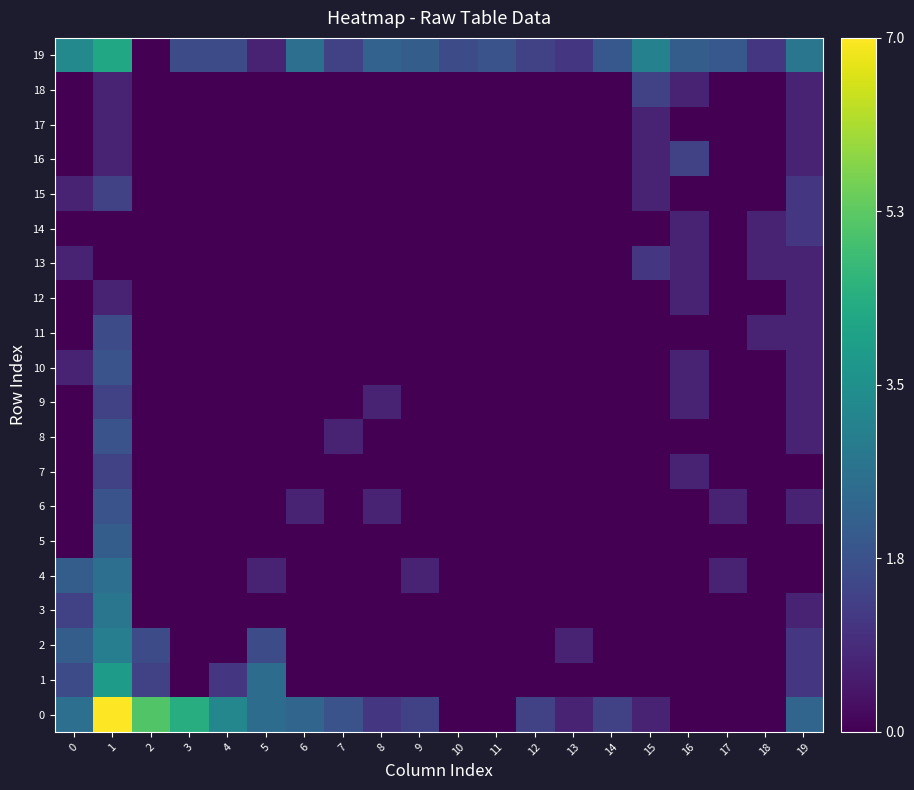

Reading left to right, what are all the values shown in this chart?

0: 0=2.6	1=7.0	2=5.1	3=4.4	4=3.3	5=2.5	6=2.3	7=1.8	8=1.1	9=1.4	10=0.0	11=0.0	12=1.4	13=0.7	14=1.4	15=0.7	16=0.0	17=0.0	18=0.0	19=2.3
1: 0=1.6	1=3.9	2=1.4	3=0.0	4=1.1	5=2.5	6=0.0	7=0.0	8=0.0	9=0.0	10=0.0	11=0.0	12=0.0	13=0.0	14=0.0	15=0.0	16=0.0	17=0.0	18=0.0	19=1.1
2: 0=2.1	1=3.0	2=1.6	3=0.0	4=0.0	5=1.6	6=0.0	7=0.0	8=0.0	9=0.0	10=0.0	11=0.0	12=0.0	13=0.7	14=0.0	15=0.0	16=0.0	17=0.0	18=0.0	19=1.1
3: 0=1.4	1=2.8	2=0.0	3=0.0	4=0.0	5=0.0	6=0.0	7=0.0	8=0.0	9=0.0	10=0.0	11=0.0	12=0.0	13=0.0	14=0.0	15=0.0	16=0.0	17=0.0	18=0.0	19=0.7
4: 0=2.1	1=2.6	2=0.0	3=0.0	4=0.0	5=0.7	6=0.0	7=0.0	8=0.0	9=0.7	10=0.0	11=0.0	12=0.0	13=0.0	14=0.0	15=0.0	16=0.0	17=0.7	18=0.0	19=0.0
5: 0=0.0	1=2.1	2=0.0	3=0.0	4=0.0	5=0.0	6=0.0	7=0.0	8=0.0	9=0.0	10=0.0	11=0.0	12=0.0	13=0.0	14=0.0	15=0.0	16=0.0	17=0.0	18=0.0	19=0.0
6: 0=0.0	1=1.8	2=0.0	3=0.0	4=0.0	5=0.0	6=0.7	7=0.0	8=0.7	9=0.0	10=0.0	11=0.0	12=0.0	13=0.0	14=0.0	15=0.0	16=0.0	17=0.7	18=0.0	19=0.7
7: 0=0.0	1=1.4	2=0.0	3=0.0	4=0.0	5=0.0	6=0.0	7=0.0	8=0.0	9=0.0	10=0.0	11=0.0	12=0.0	13=0.0	14=0.0	15=0.0	16=0.7	17=0.0	18=0.0	19=0.0
8: 0=0.0	1=1.8	2=0.0	3=0.0	4=0.0	5=0.0	6=0.0	7=0.7	8=0.0	9=0.0	10=0.0	11=0.0	12=0.0	13=0.0	14=0.0	15=0.0	16=0.0	17=0.0	18=0.0	19=0.7
9: 0=0.0	1=1.4	2=0.0	3=0.0	4=0.0	5=0.0	6=0.0	7=0.0	8=0.7	9=0.0	10=0.0	11=0.0	12=0.0	13=0.0	14=0.0	15=0.0	16=0.7	17=0.0	18=0.0	19=0.7
10: 0=0.7	1=1.8	2=0.0	3=0.0	4=0.0	5=0.0	6=0.0	7=0.0	8=0.0	9=0.0	10=0.0	11=0.0	12=0.0	13=0.0	14=0.0	15=0.0	16=0.7	17=0.0	18=0.0	19=0.7
11: 0=0.0	1=1.6	2=0.0	3=0.0	4=0.0	5=0.0	6=0.0	7=0.0	8=0.0	9=0.0	10=0.0	11=0.0	12=0.0	13=0.0	14=0.0	15=0.0	16=0.0	17=0.0	18=0.7	19=0.7
12: 0=0.0	1=0.7	2=0.0	3=0.0	4=0.0	5=0.0	6=0.0	7=0.0	8=0.0	9=0.0	10=0.0	11=0.0	12=0.0	13=0.0	14=0.0	15=0.0	16=0.7	17=0.0	18=0.0	19=0.7
13: 0=0.7	1=0.0	2=0.0	3=0.0	4=0.0	5=0.0	6=0.0	7=0.0	8=0.0	9=0.0	10=0.0	11=0.0	12=0.0	13=0.0	14=0.0	15=1.1	16=0.7	17=0.0	18=0.7	19=0.7
14: 0=0.0	1=0.0	2=0.0	3=0.0	4=0.0	5=0.0	6=0.0	7=0.0	8=0.0	9=0.0	10=0.0	11=0.0	12=0.0	13=0.0	14=0.0	15=0.0	16=0.7	17=0.0	18=0.7	19=1.1
15: 0=0.7	1=1.4	2=0.0	3=0.0	4=0.0	5=0.0	6=0.0	7=0.0	8=0.0	9=0.0	10=0.0	11=0.0	12=0.0	13=0.0	14=0.0	15=0.7	16=0.0	17=0.0	18=0.0	19=1.1
16: 0=0.0	1=0.7	2=0.0	3=0.0	4=0.0	5=0.0	6=0.0	7=0.0	8=0.0	9=0.0	10=0.0	11=0.0	12=0.0	13=0.0	14=0.0	15=0.7	16=1.4	17=0.0	18=0.0	19=0.7
17: 0=0.0	1=0.7	2=0.0	3=0.0	4=0.0	5=0.0	6=0.0	7=0.0	8=0.0	9=0.0	10=0.0	11=0.0	12=0.0	13=0.0	14=0.0	15=0.7	16=0.0	17=0.0	18=0.0	19=0.7
18: 0=0.0	1=0.7	2=0.0	3=0.0	4=0.0	5=0.0	6=0.0	7=0.0	8=0.0	9=0.0	10=0.0	11=0.0	12=0.0	13=0.0	14=0.0	15=1.4	16=0.7	17=0.0	18=0.0	19=0.7
19: 0=3.3	1=4.2	2=0.0	3=1.6	4=1.6	5=0.7	6=2.6	7=1.4	8=2.2	9=2.1	10=1.6	11=1.8	12=1.4	13=1.1	14=1.9	15=3.1	16=2.1	17=1.9	18=1.1	19=2.8